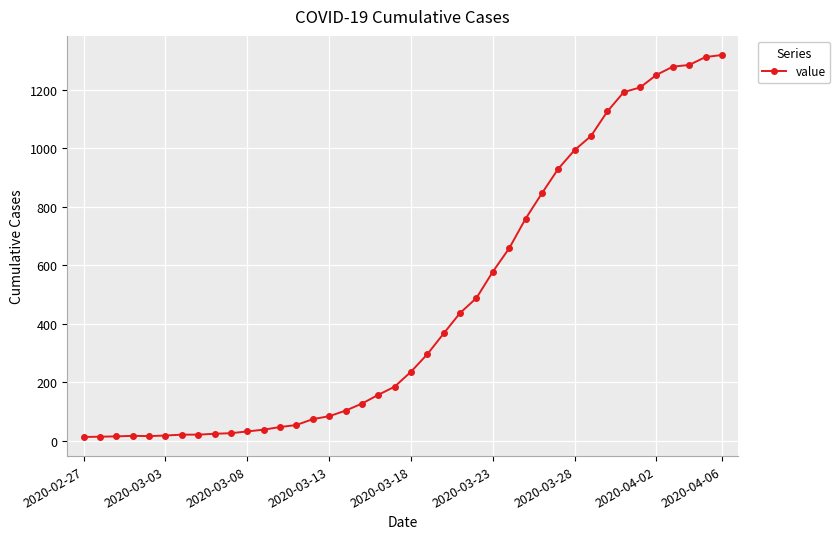

What is the difference between the maximum and minimum values?

1306